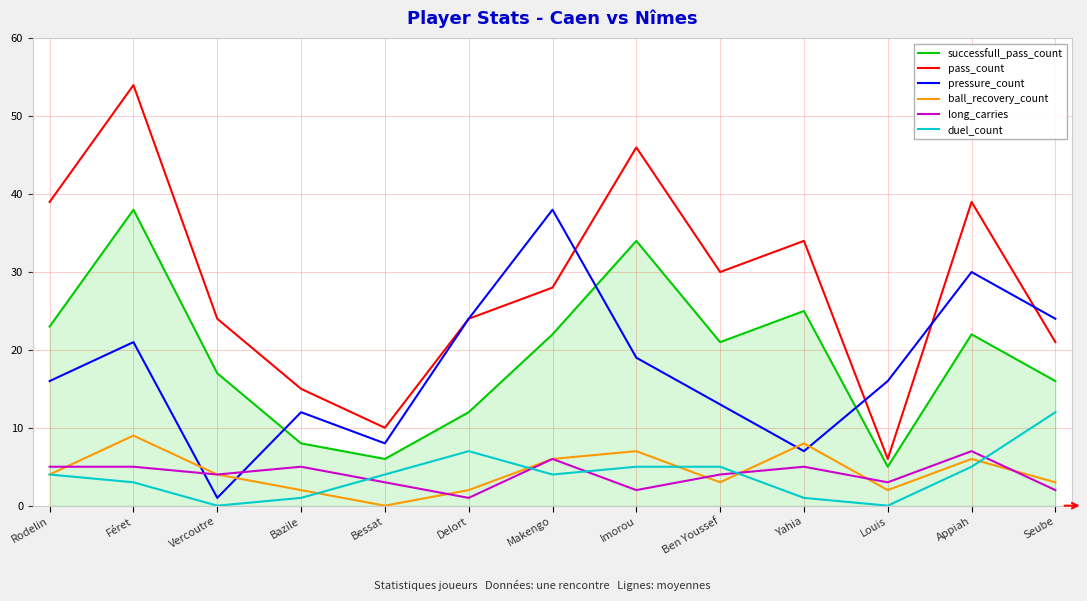

True or false: duel_count has a value of 12 at Seube.

True